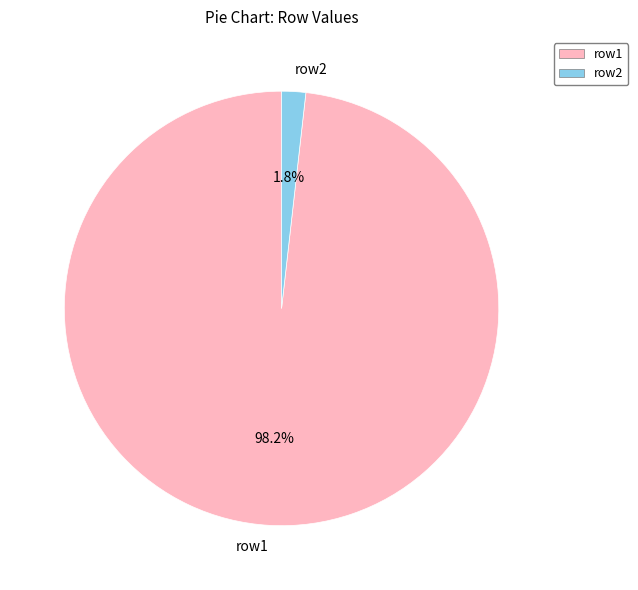

What is the total percentage of row1 and row2?

100.0%